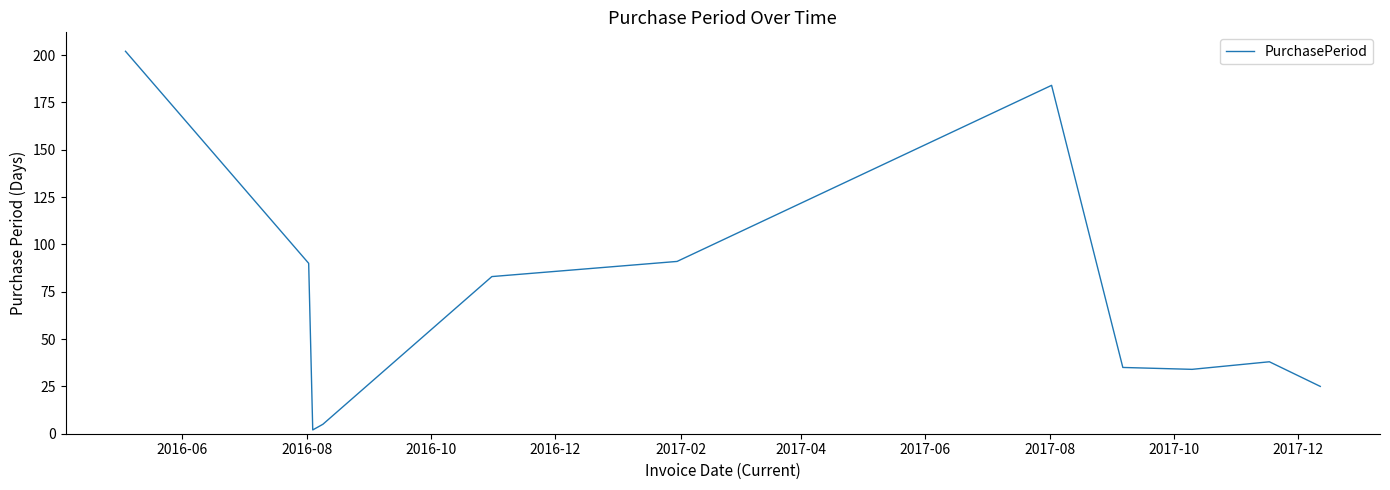

True or false: the data has more than 2 interior local peaks.

False